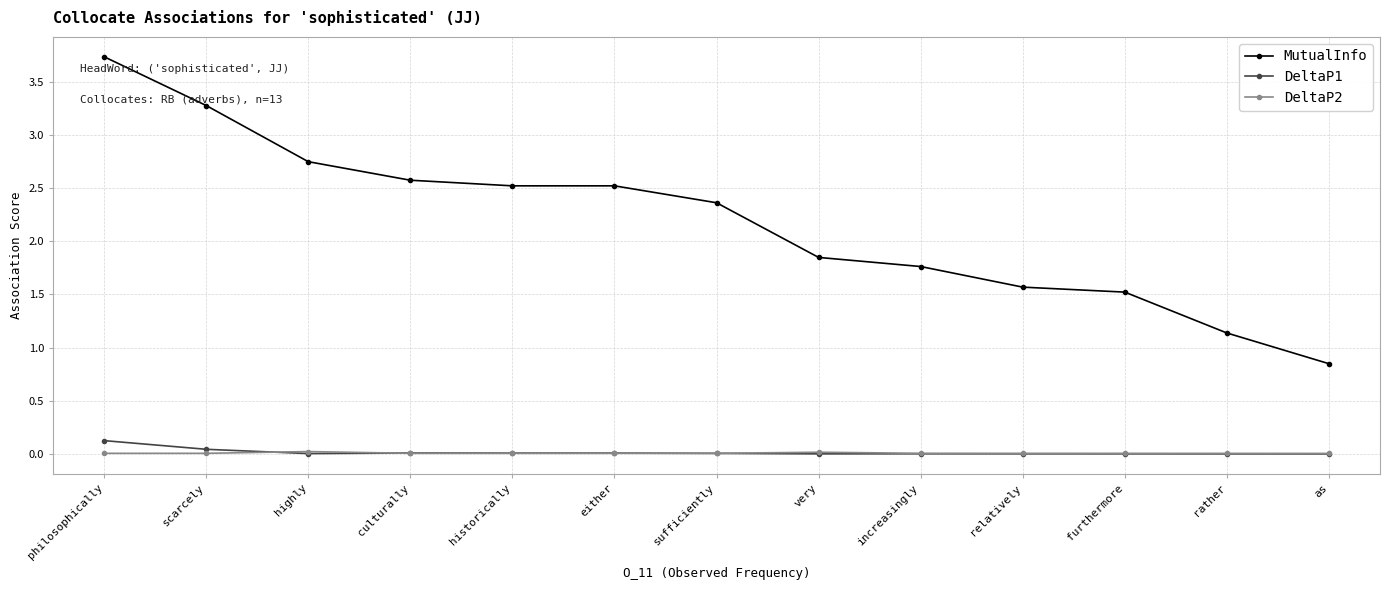

At which label is MutualInfo closest to 2?

very